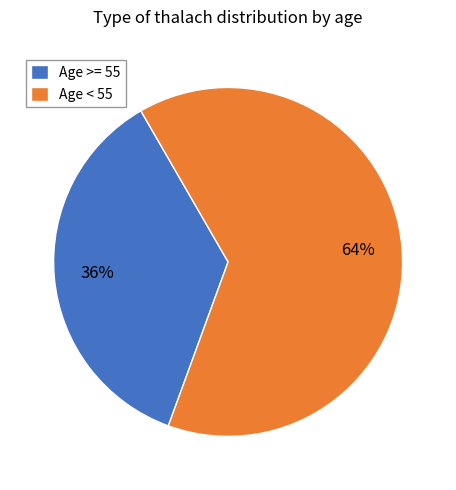

True or false: Age >= 55 accounts for 29% of the total.

False